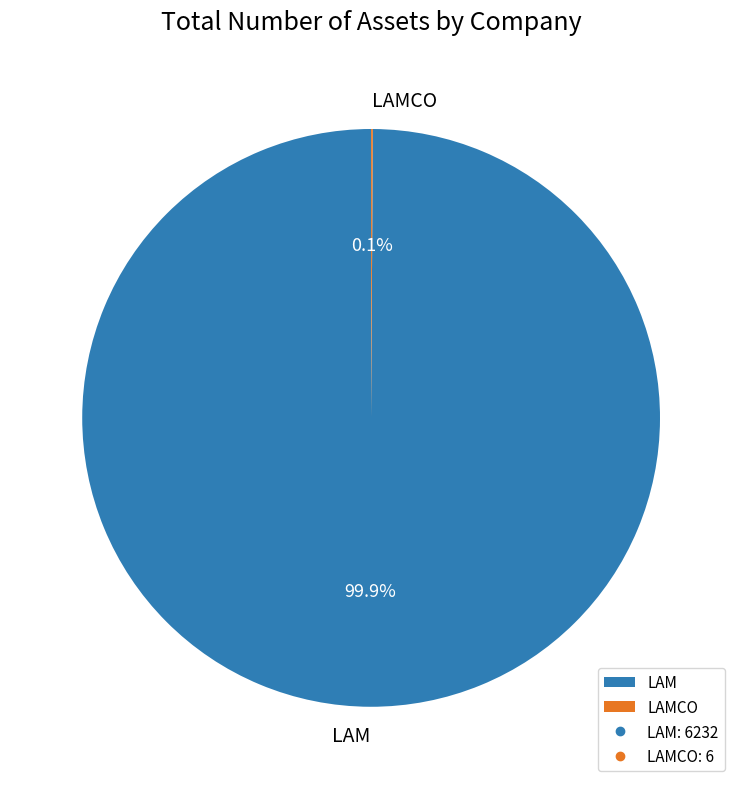

What portion of the pie excludes LAM?

0.1%